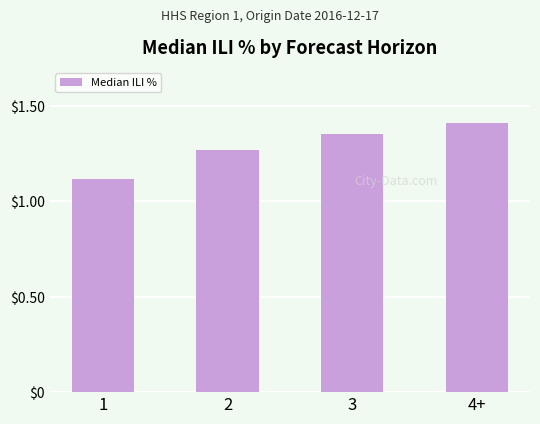

Rank the categories by value from lowest to highest.

1, 2, 3, 4+